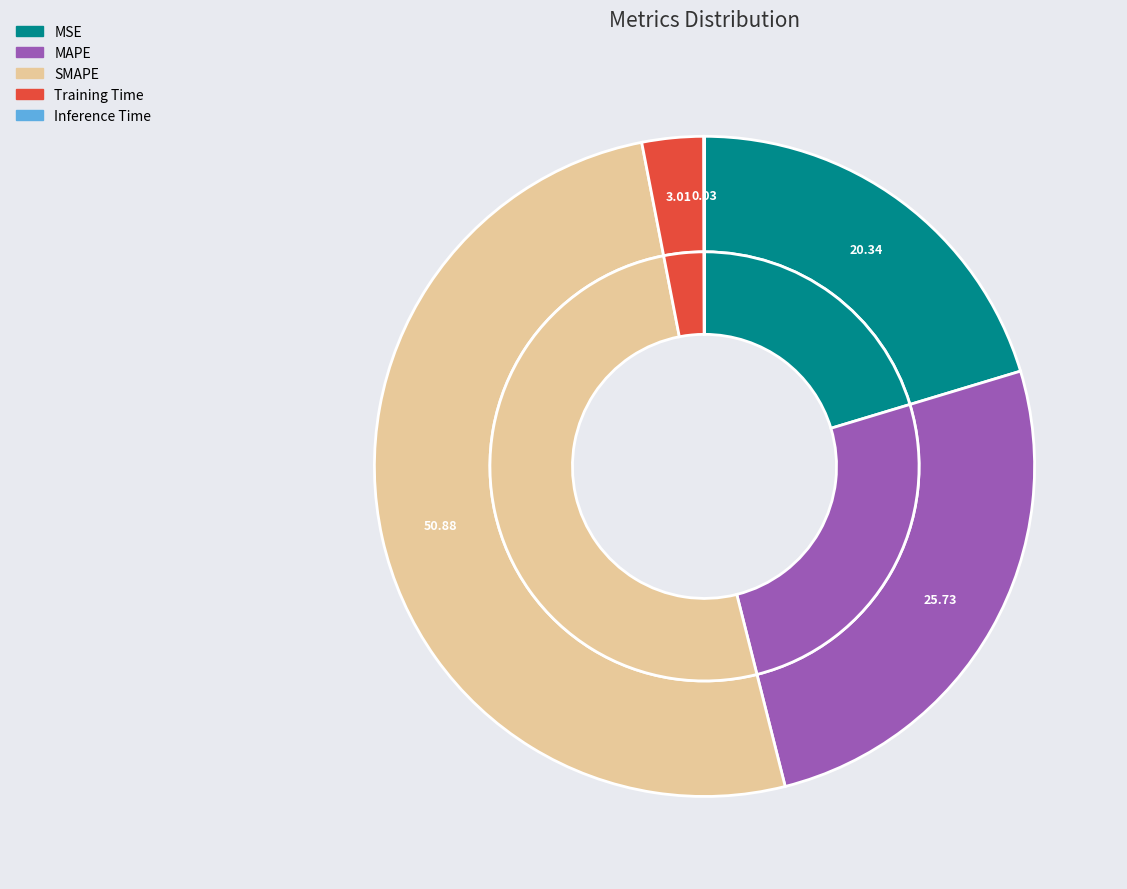

Which slice is the largest?

SMAPE